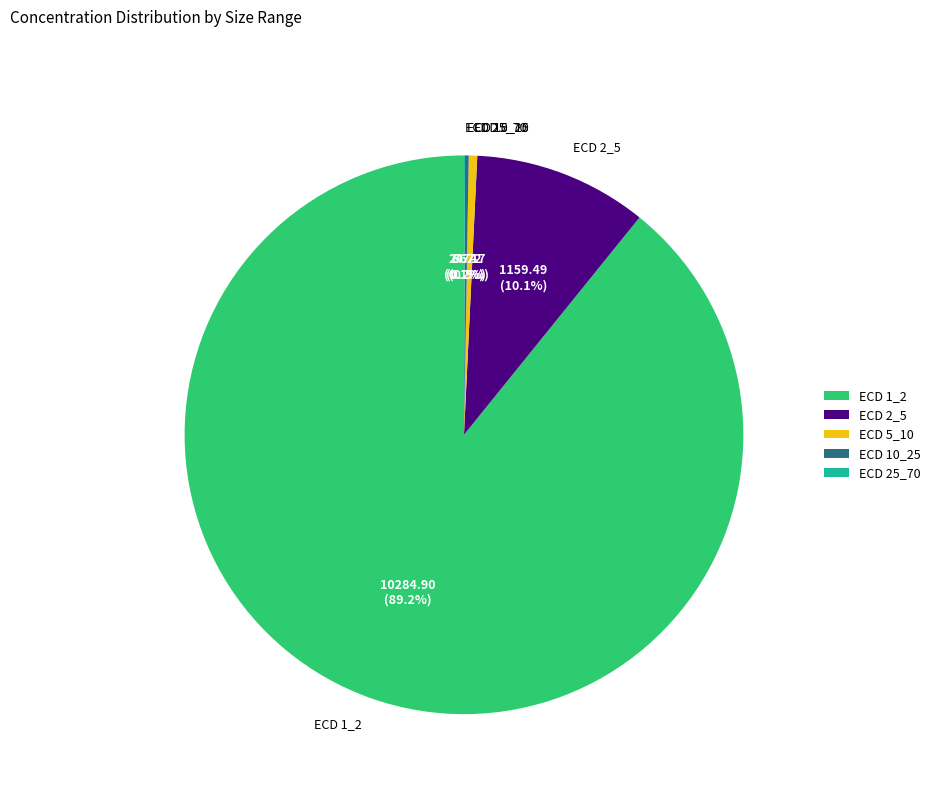

Which category accounts for the majority?

ECD 1_2